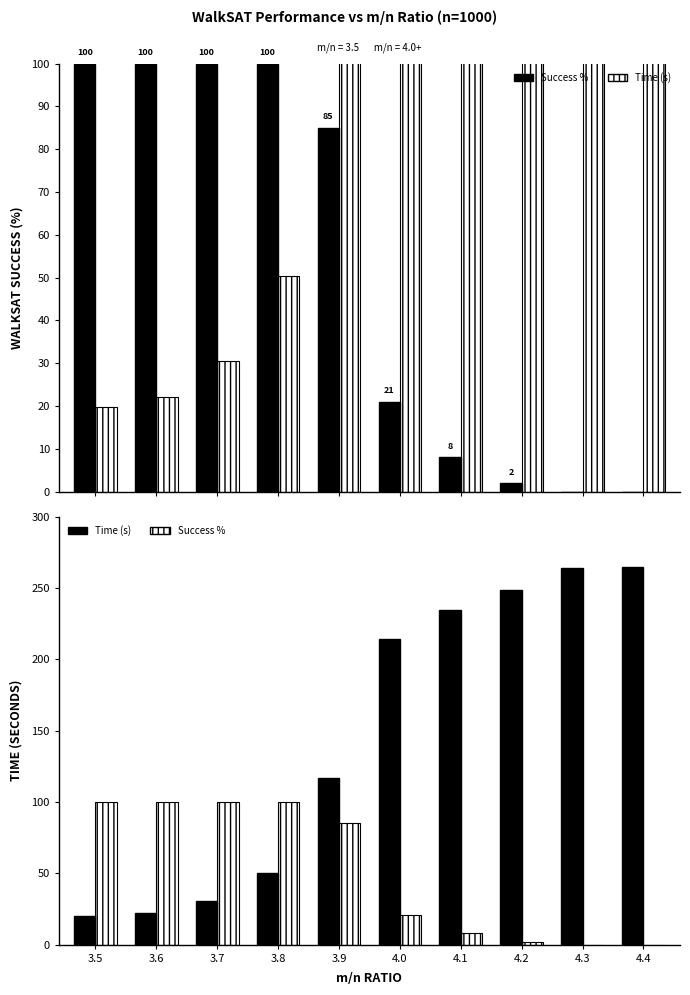

Reading left to right, transcribe all the data shown in this chart.

WalkSAT Success: 100.0	100.0	100.0	100.0	85.0	21.0	8.0	2.0	0.0	0.0
Time (seconds): 19.8	22.1	30.5	50.3	117.1	213.9	234.4	248.3	264.3	264.8